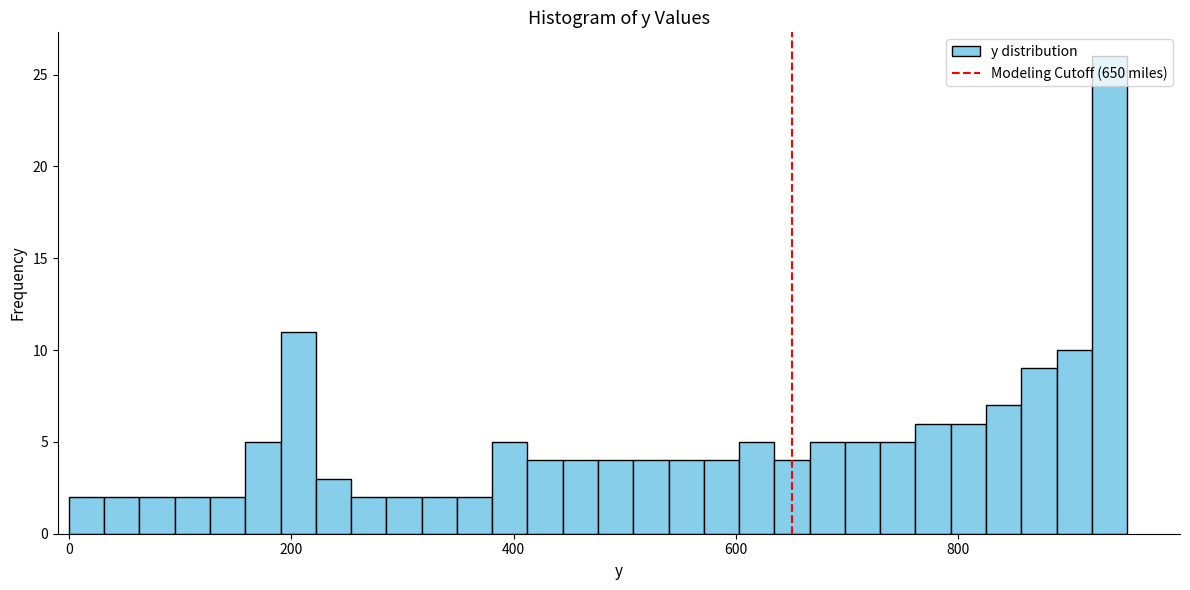

Around what value on the x-axis is the tallest bar? Give the approximate position of its centre, as read against the axis.

940